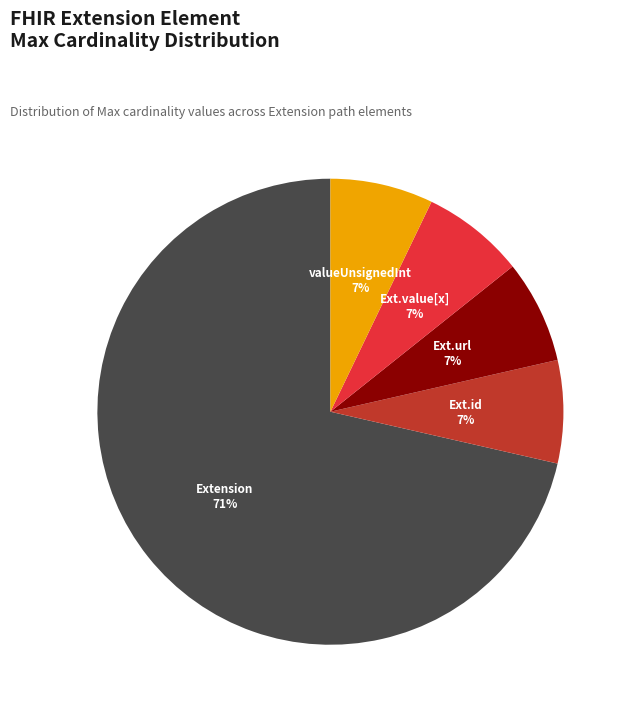

How many segments does this pie chart have?

5